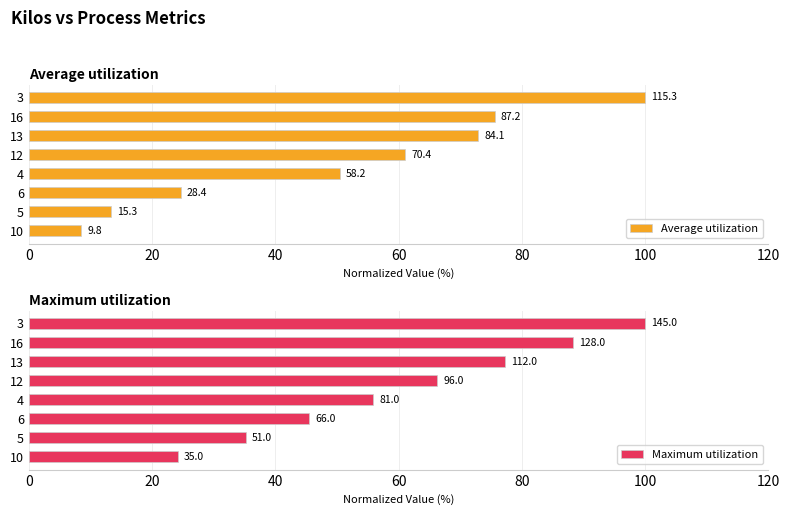

Which series has the largest total across all categories?

Maximum utilization